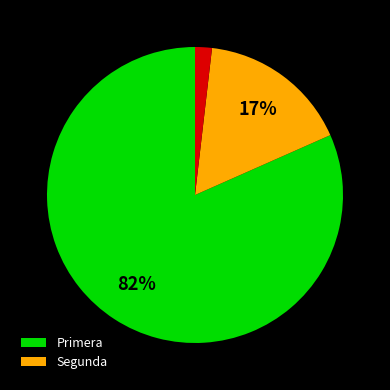

To the nearest percent, what is the average slice percentage?

33%